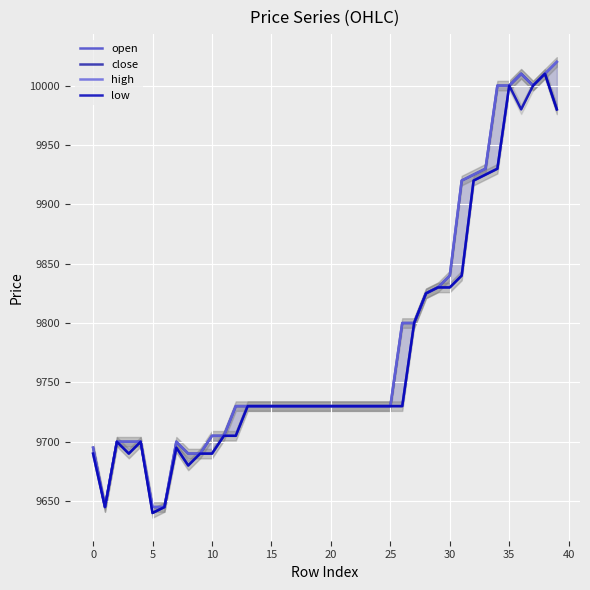

Where does the high series first go above 9730?

26